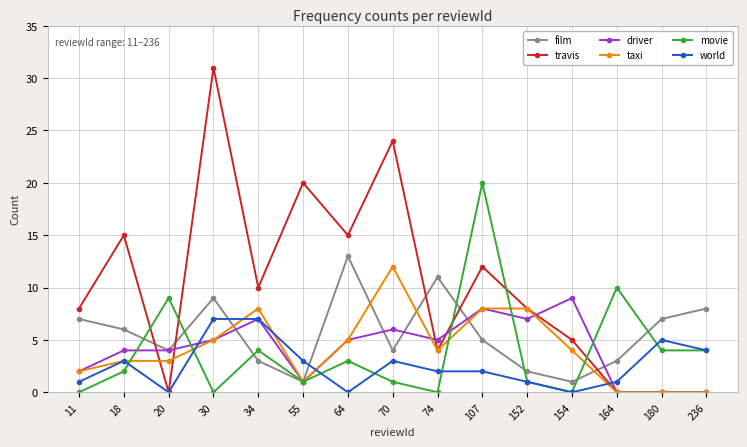

How many lines are shown in the chart?

6